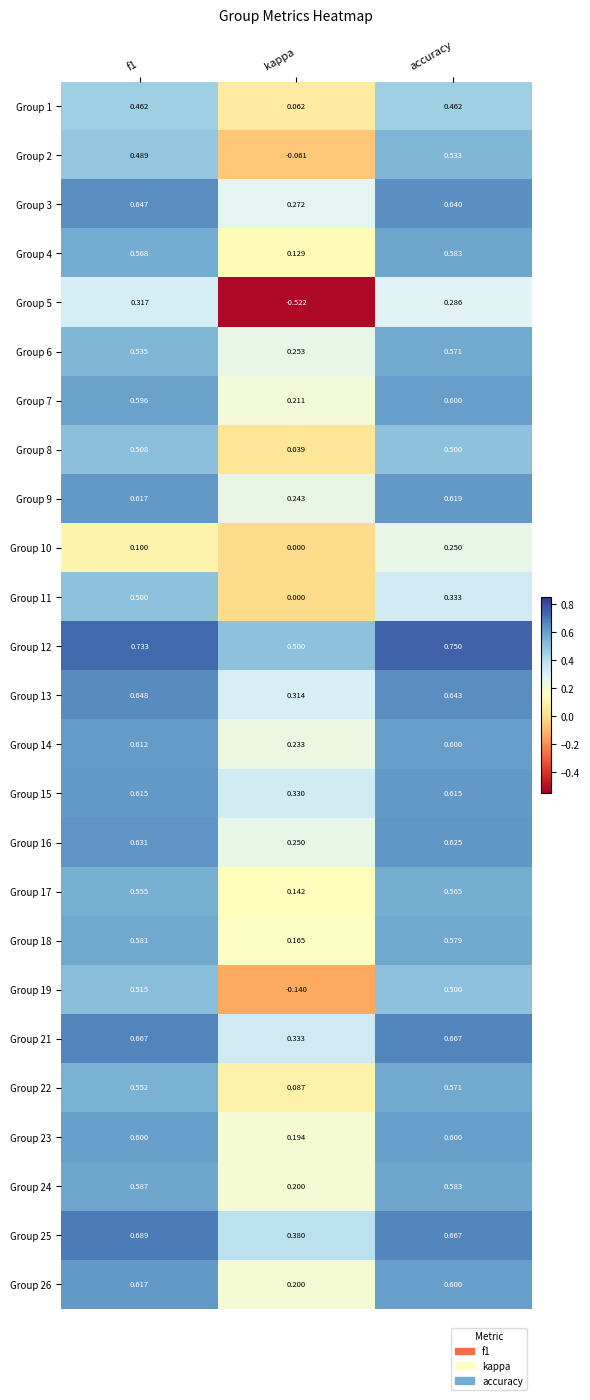

Where is Group 26 nearest to the value 0?

kappa